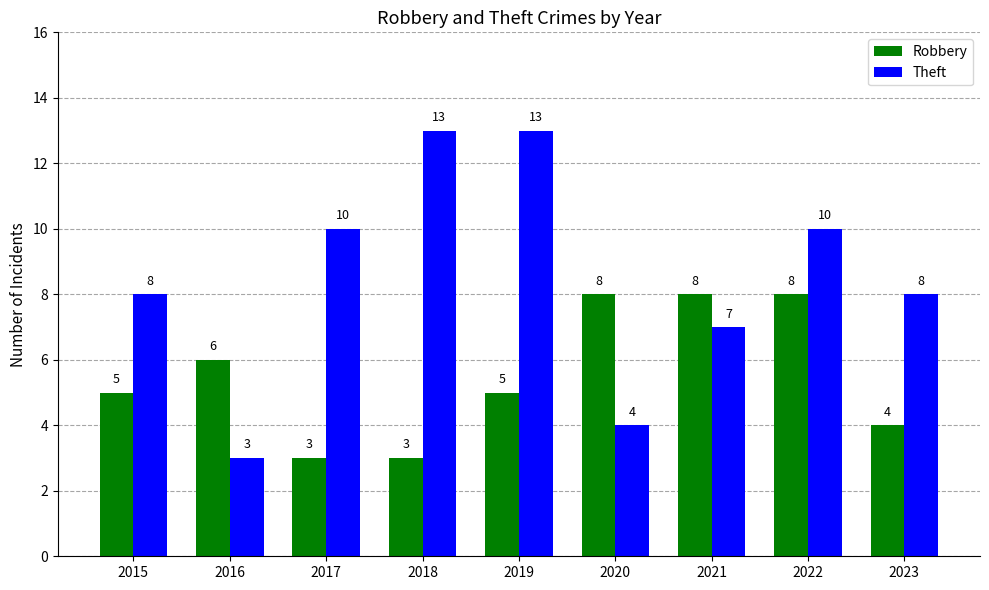

What value does the Robbery series have at 2015?

5